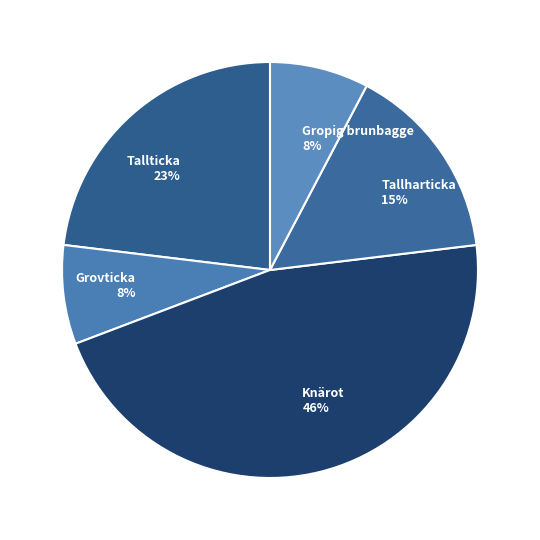

How many slices are in this pie chart?

5